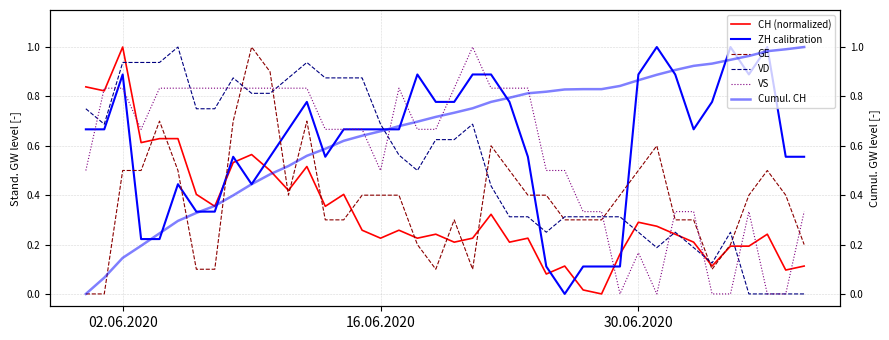

Which series has the widest spread of values?

CH (normalized)